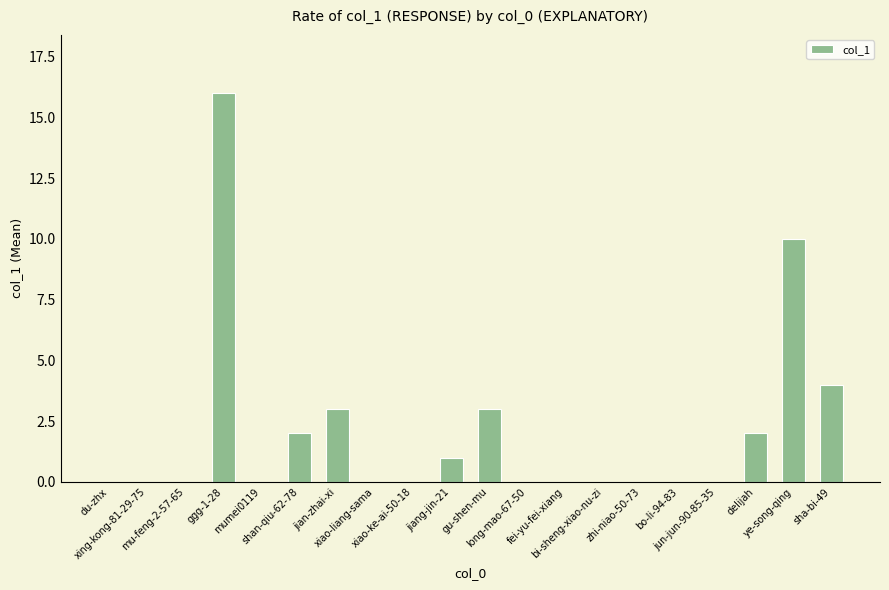

What is the sum of all values?

41